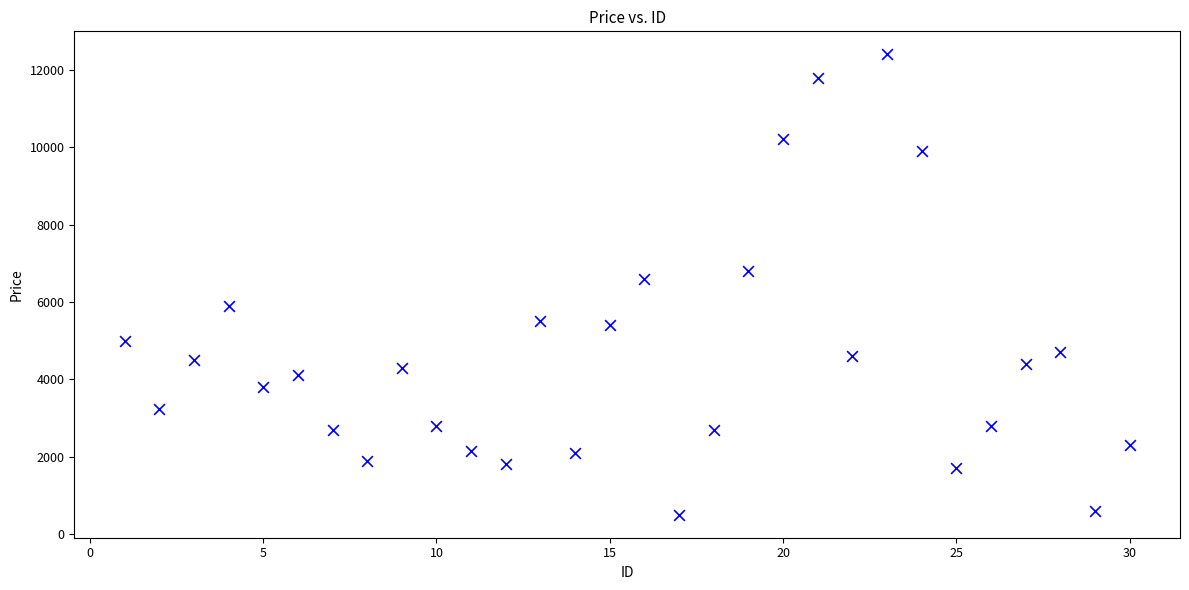

What Y value in the scatter plot is closest to 6450?

6600